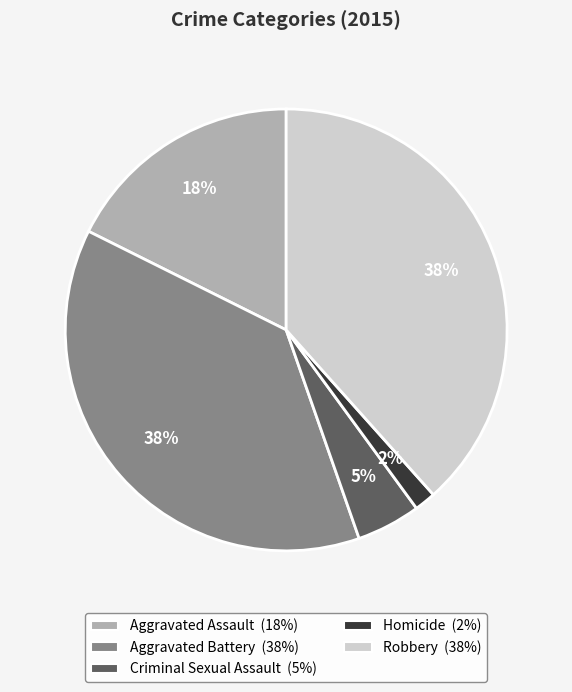

Does any single category account for the majority?

No